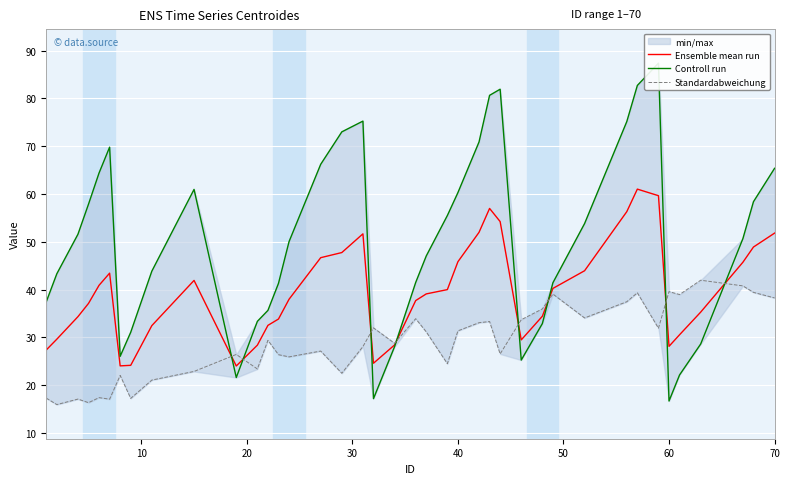

How many lines are shown in the chart?

3